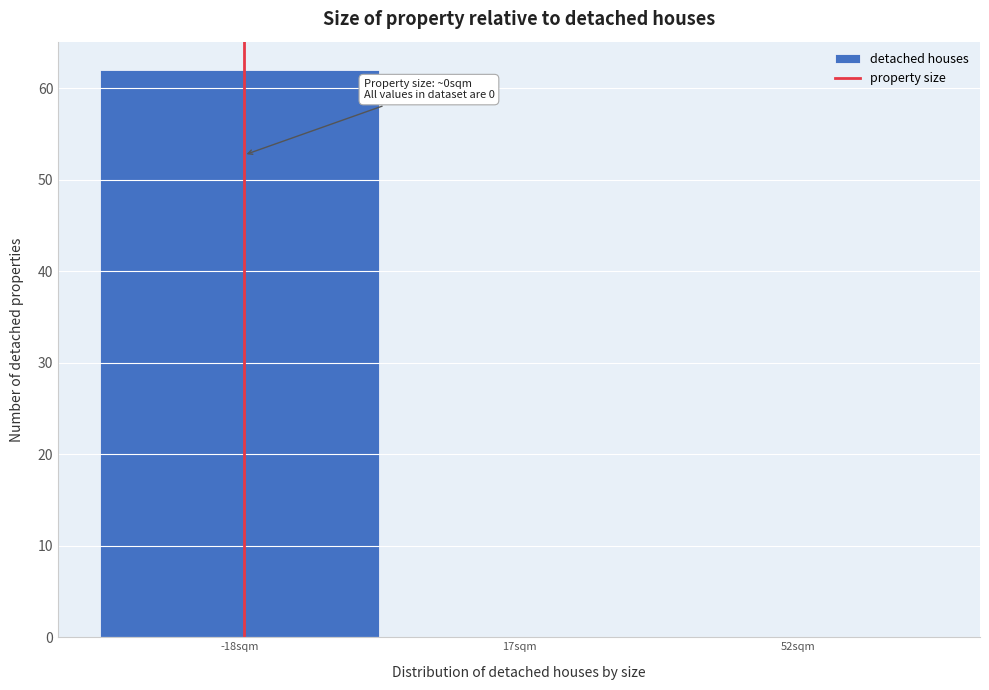

Reading left to right, transcribe all the data shown in this chart.

-18sqm=62	17sqm=0	52sqm=0